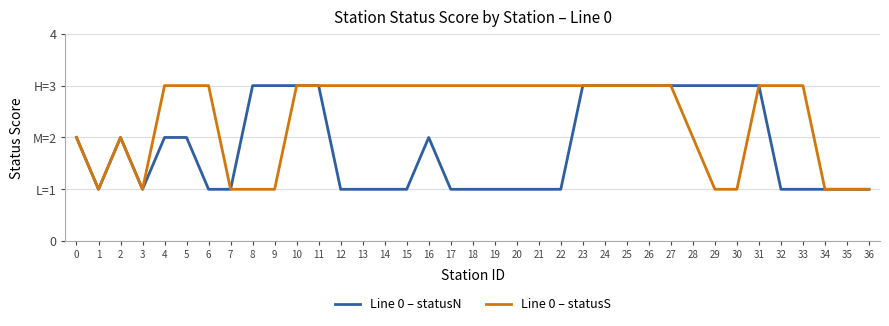

Is this an area chart (filled region under the line)?

No